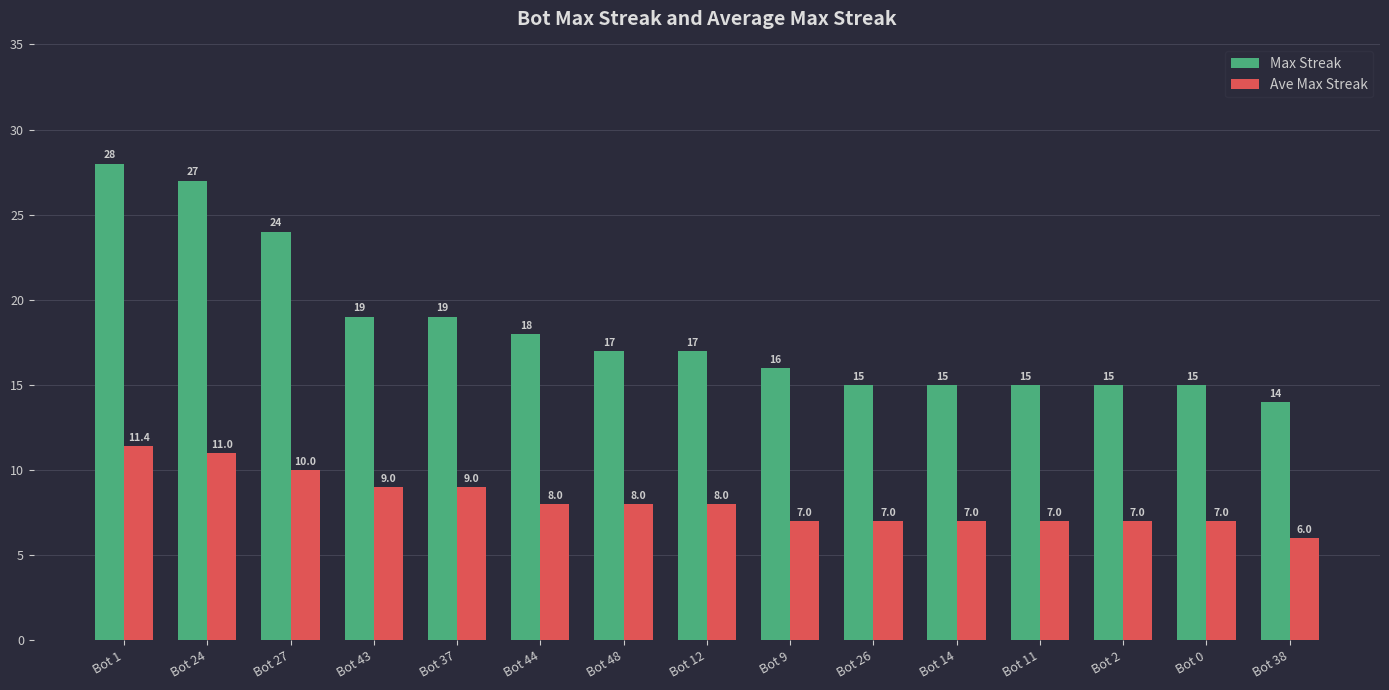

Does the chart contain any negative values?

No